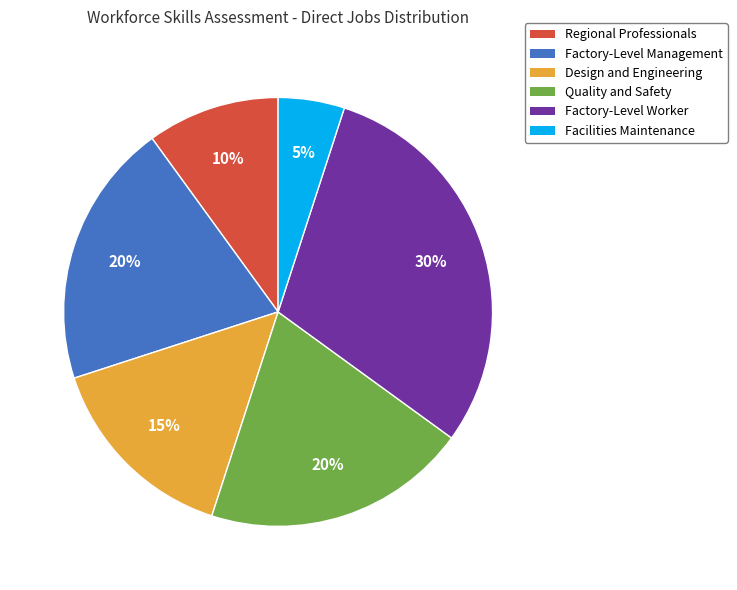

Count the number of slices in the pie.

6